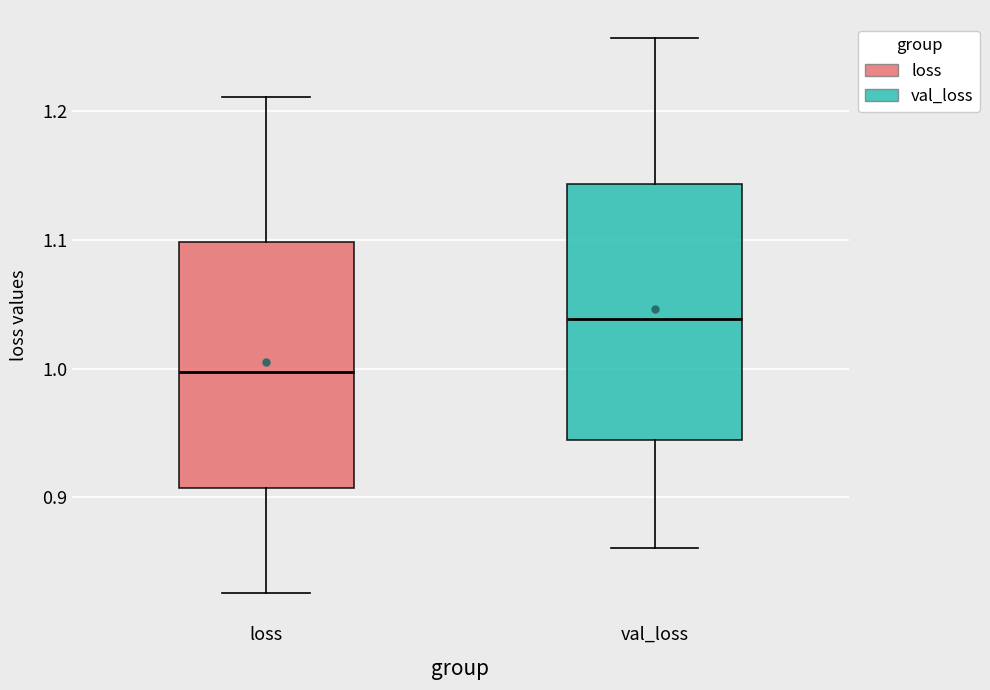

Where does the upper whisker of the box for val_loss end on the y-axis? The values are not printed on the chart, so give them approximately, as read against the axis.

1.26